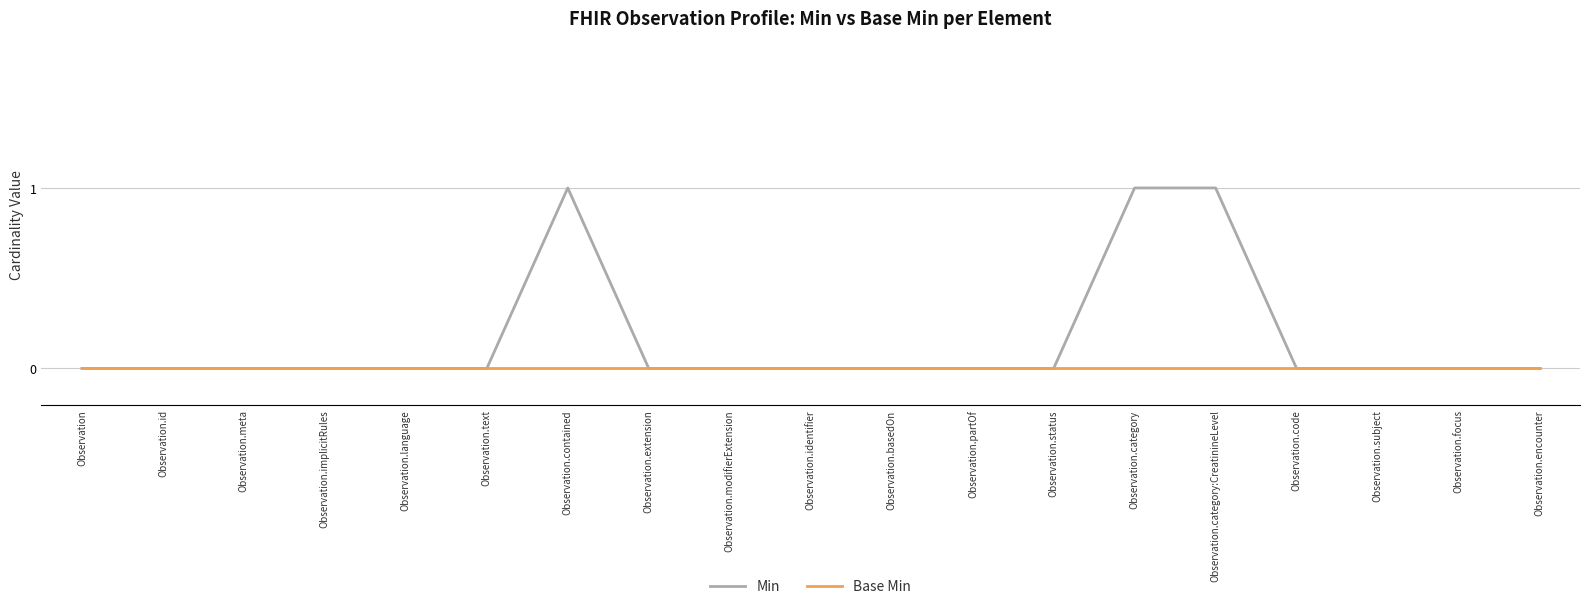

Is it true that Min equals -1 at Observation.subject?

False